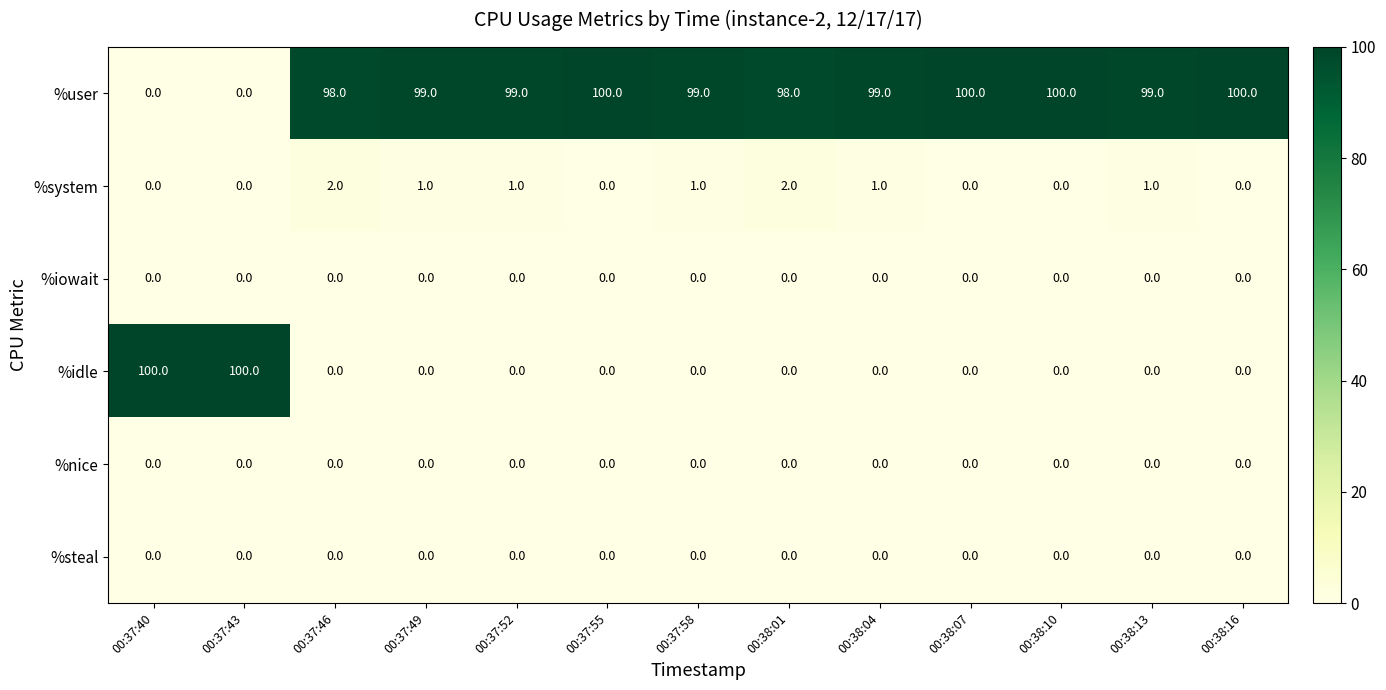

The %user series shows 27 at 00:37:58. True or false?

False